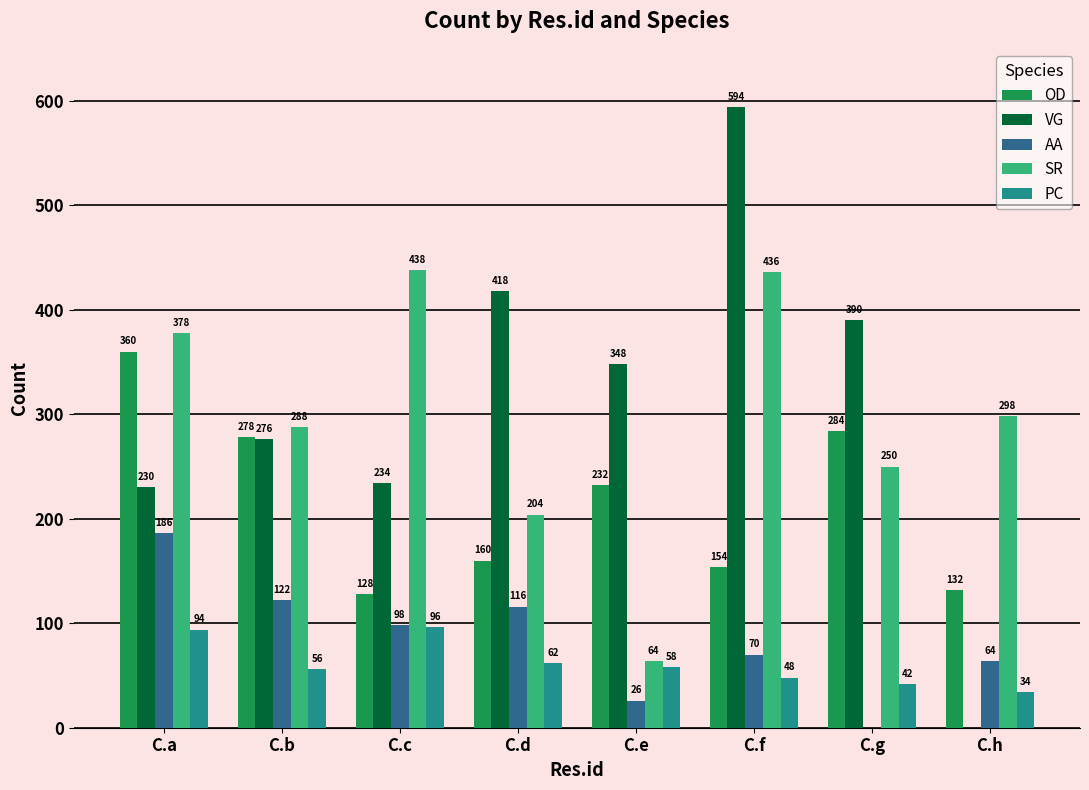

The value of SR at C.c is 438. True or false?

True